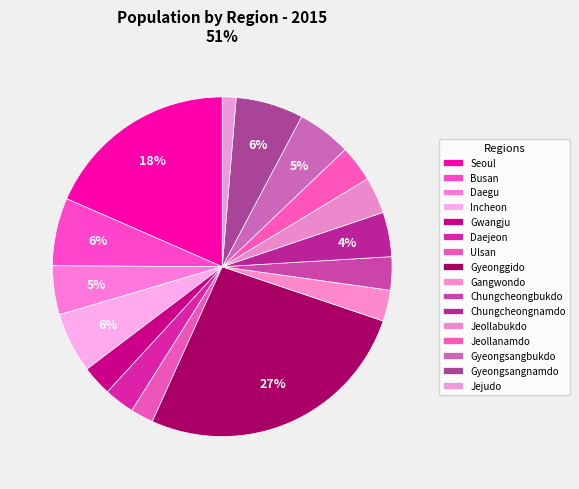

Which slice is the smallest?

Jejudo